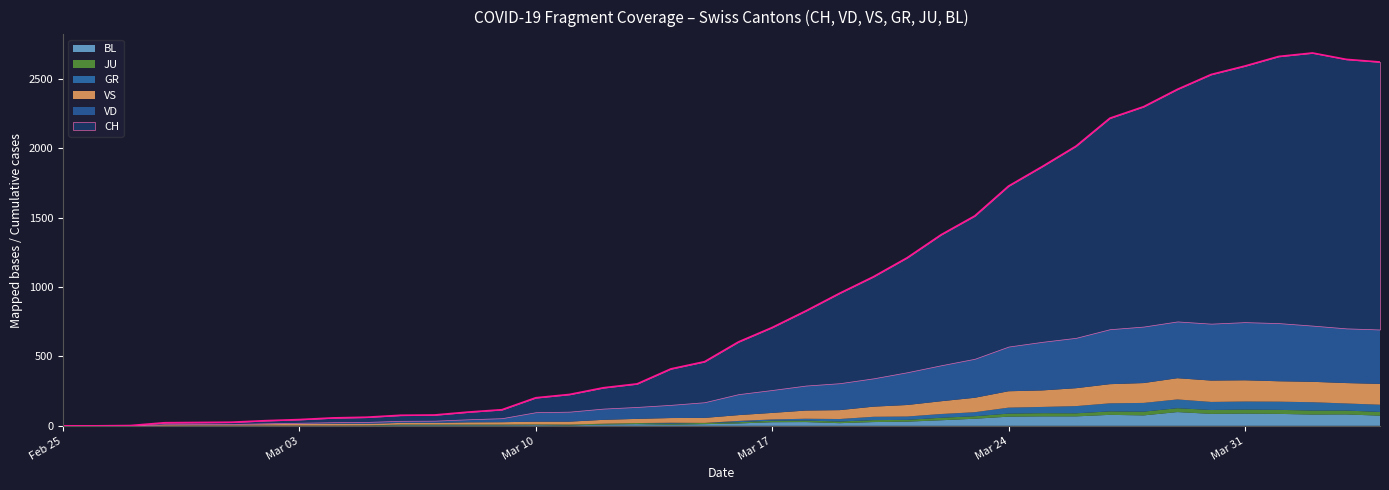

What is the difference between the maximum and minimum values in the JU series?

29